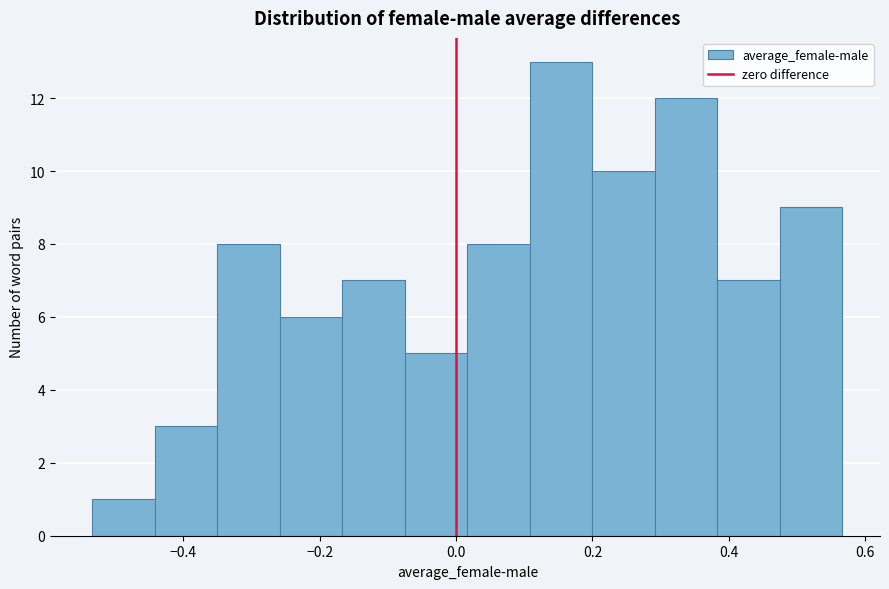

What is the height of the bar covering 0.20 to 0.30 on the x-axis? Neither the bar edges nor the heights are printed on the chart, so give them approximately, as read against the axes.

10